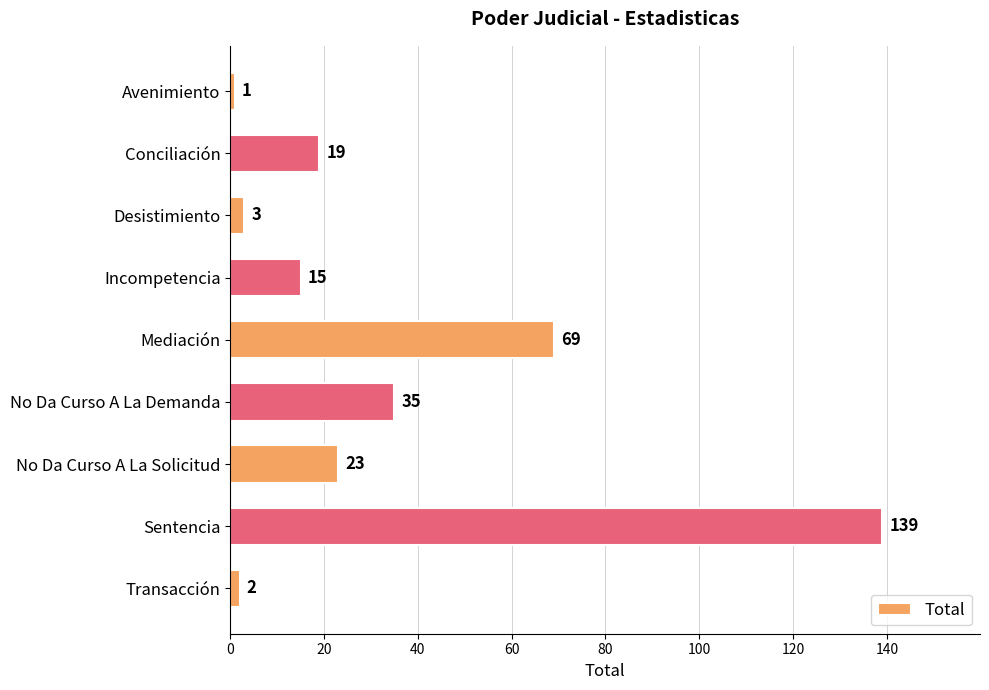

What is the ratio of the value at Conciliación to the value at No Da Curso A La Demanda?

0.5